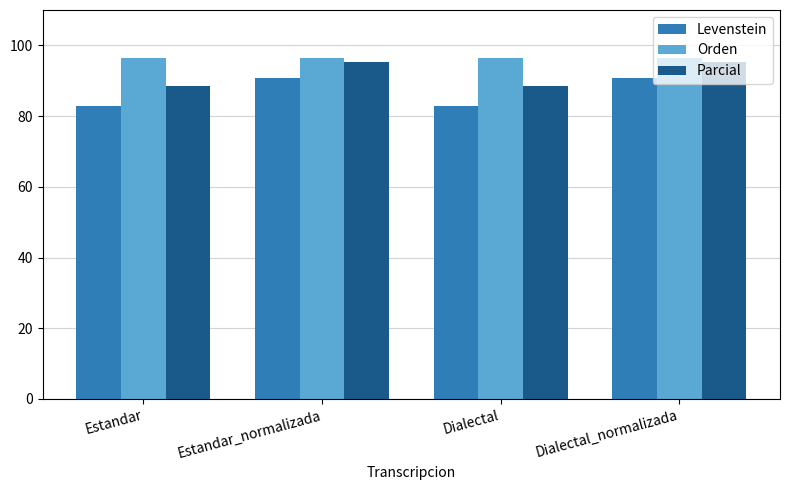

What position from the left is Dialectal_normalizada?

4